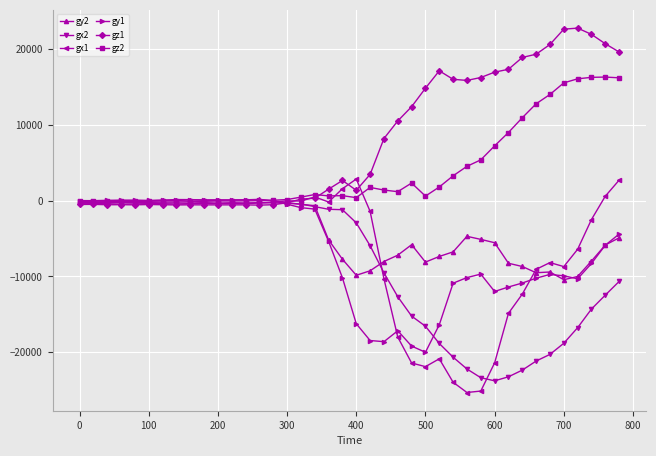

Which series has the largest total across all categories?

gz1